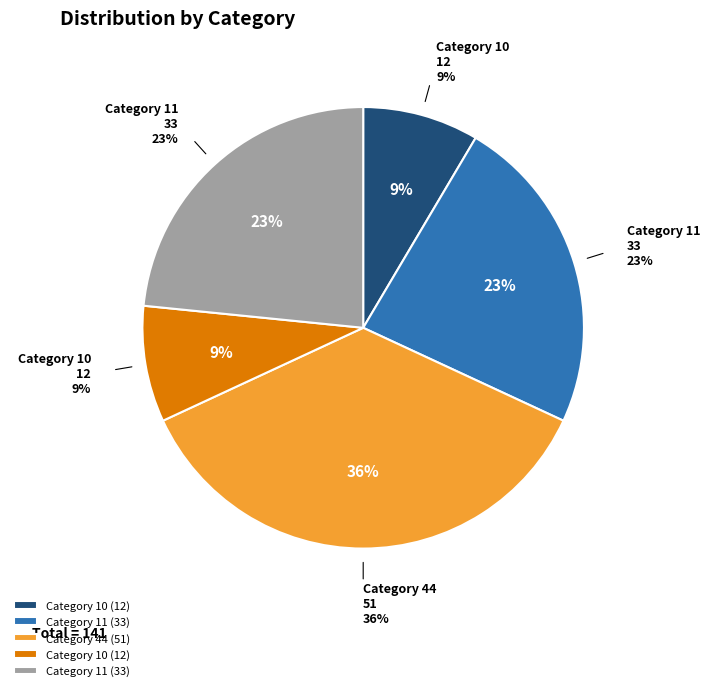

What is the ratio of the value at 11 to the value at 10?

2.8